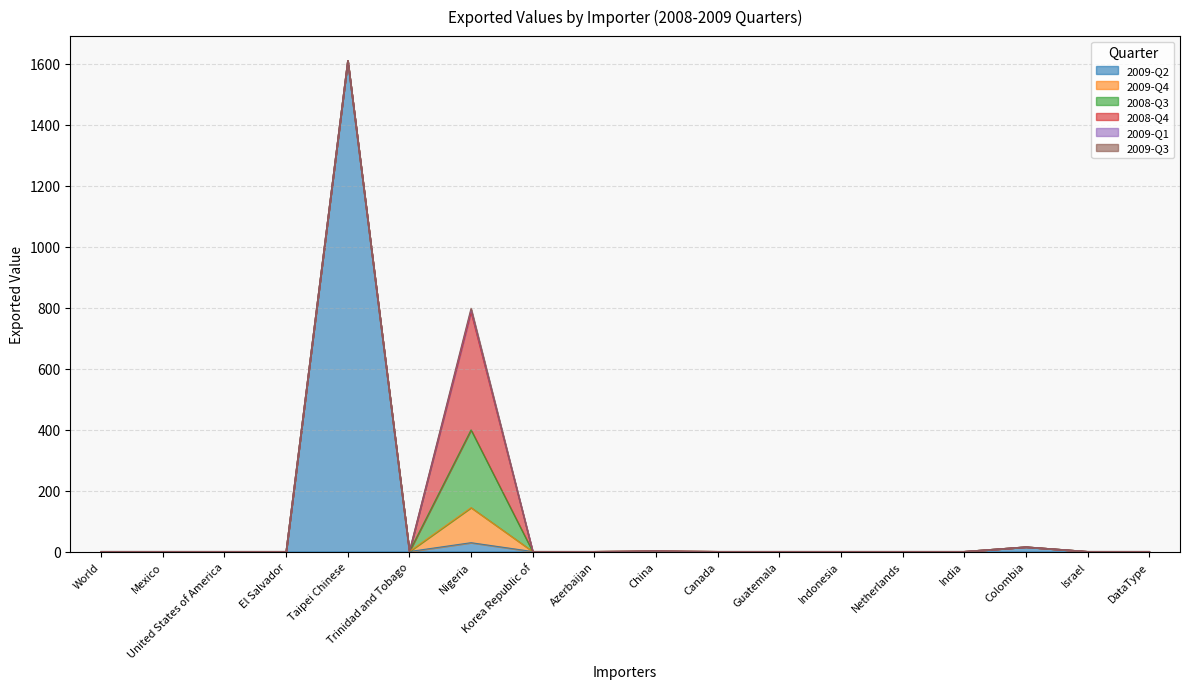

True or false: 2008-Q4 and 2009-Q1 cross at least once.

False